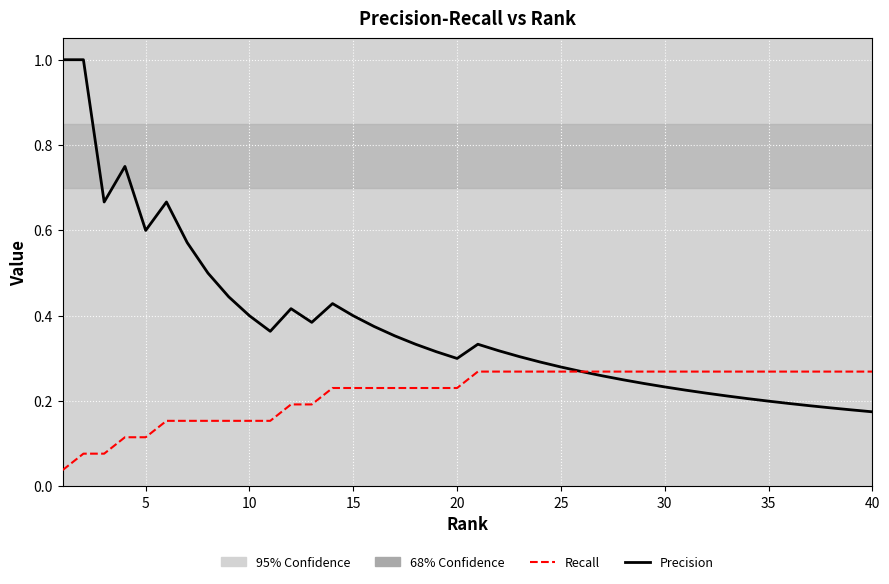

Which series has the widest spread of values?

Precision